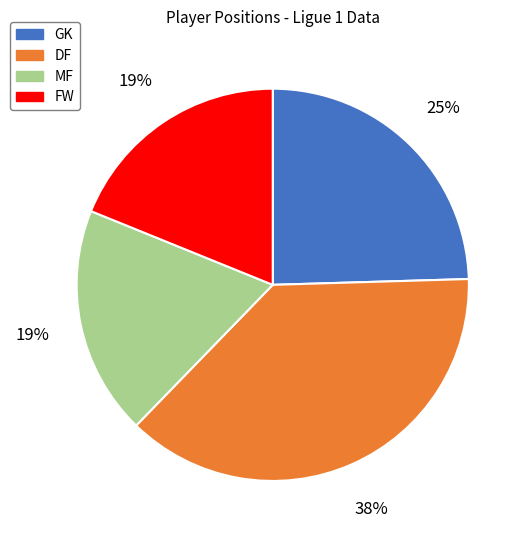

To the nearest percent, what is the difference between the MF and GK slice percentages?

6%